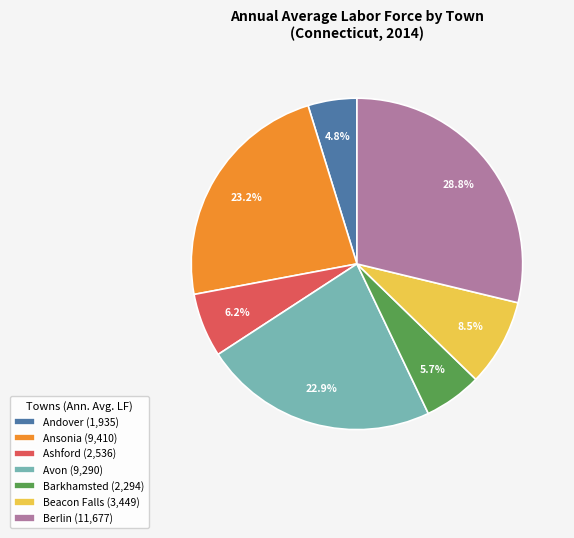

Is there a majority slice in this chart?

No